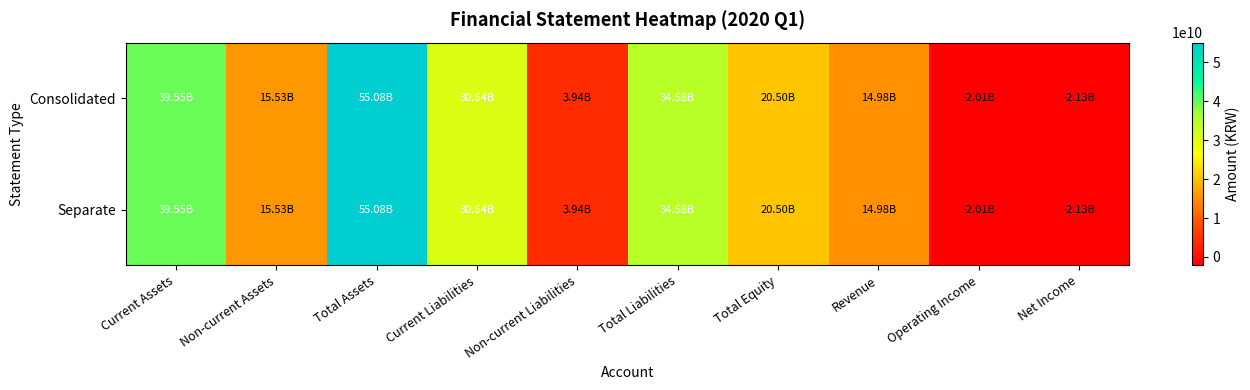

List the series in order of their peak value, lowest first.

Consolidated, Separate